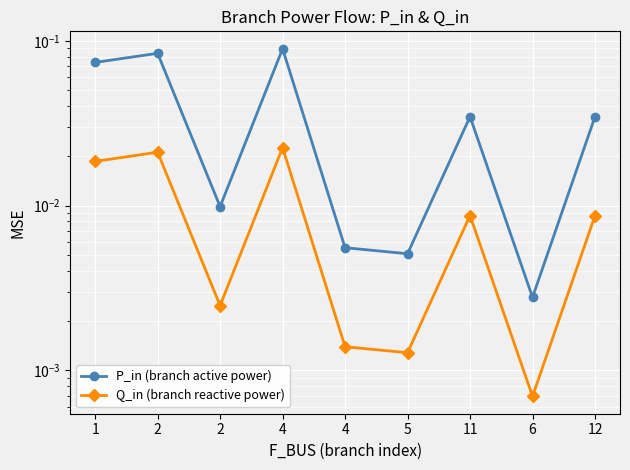

Reading right to left, extract all data points from this chart.

P_in (branch active power): 0.0	0.0	0.0	0.0	0.0	0.1	0.0	0.1	0.1
Q_in (branch reactive power): 0.0	0.0	0.0	0.0	0.0	0.0	0.0	0.0	0.0